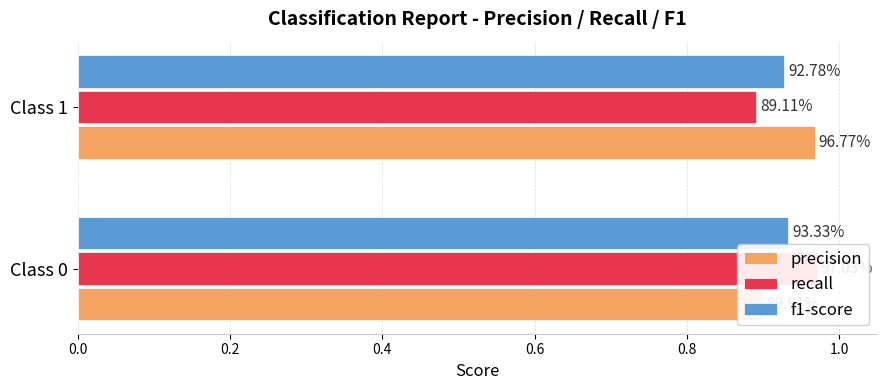

What is the minimum value shown in the chart?

0.9